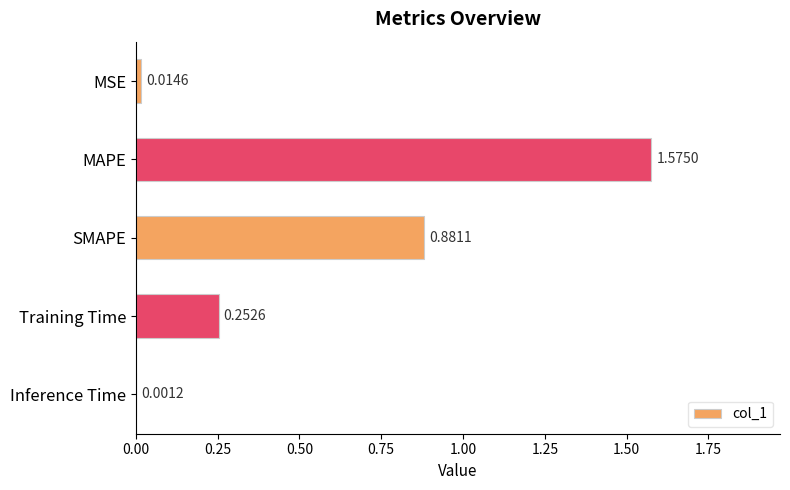

Which has a higher value, Inference Time or SMAPE?

SMAPE